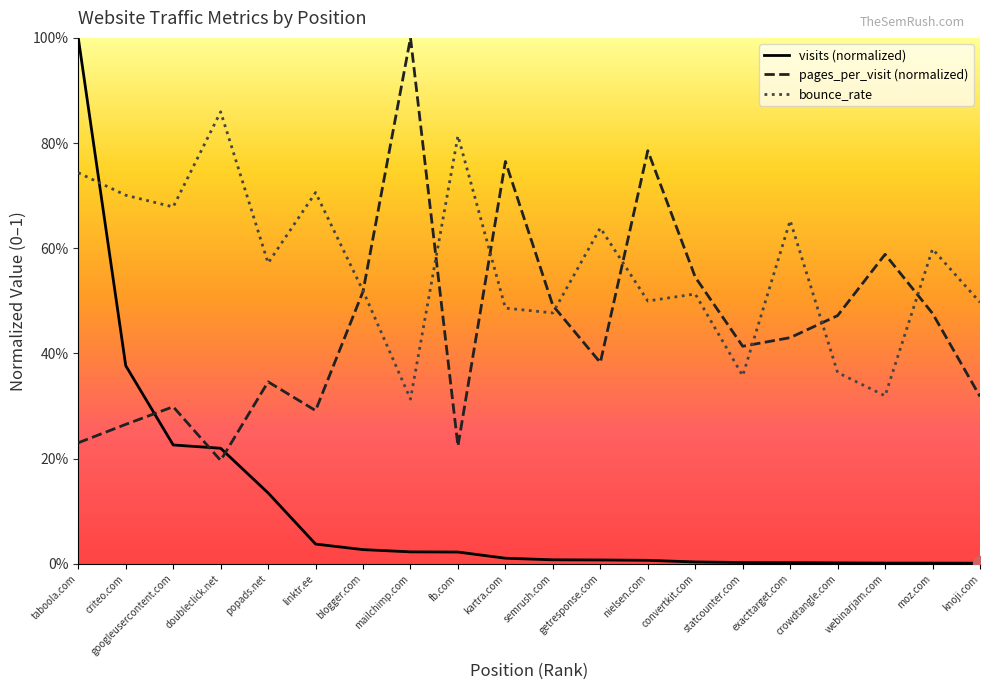

What is the spread (max minus min) of values at convertkit.com?

0.5